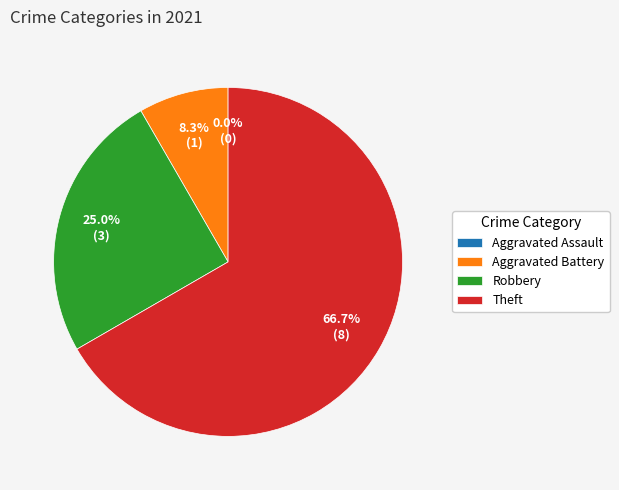

What is the smallest slice in the pie chart?

Aggravated Assault